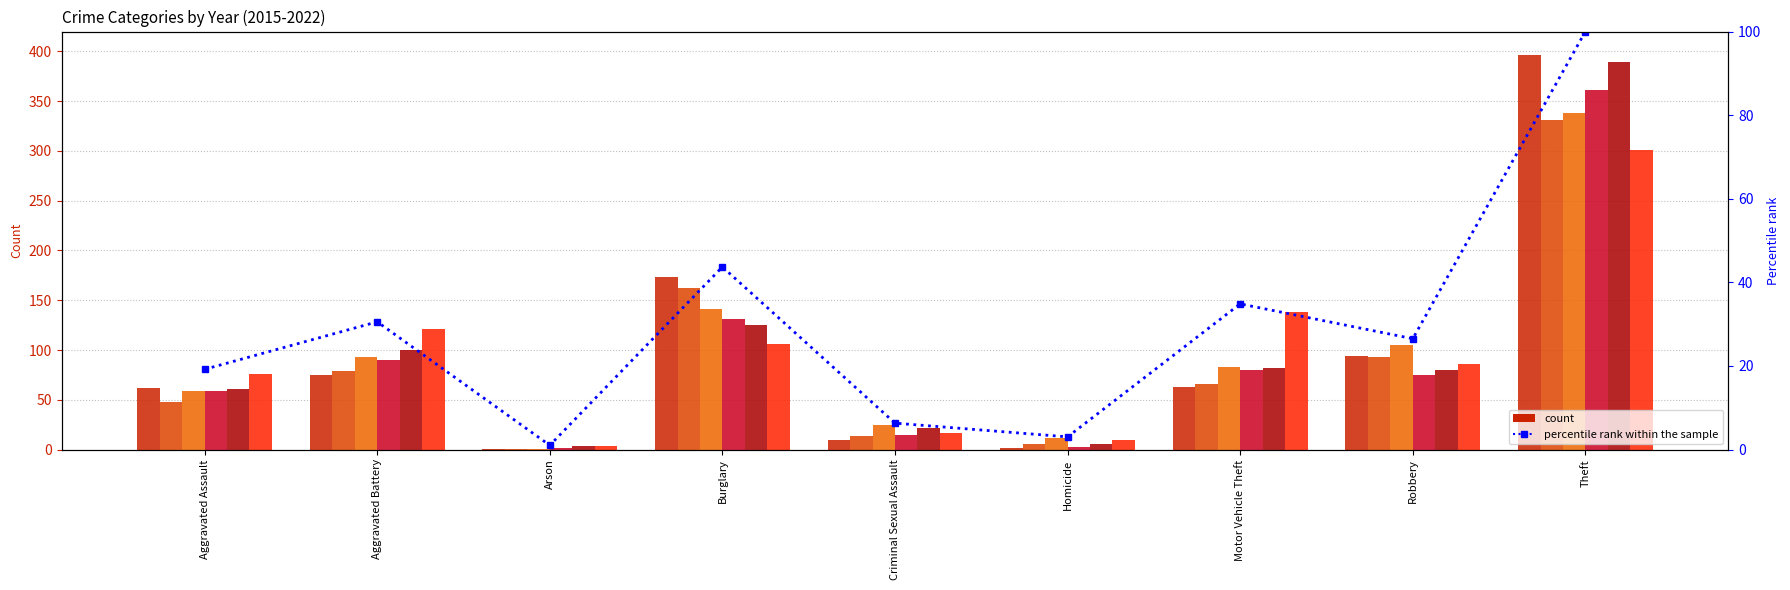

Where is the data nearest to the value 50?

Burglary